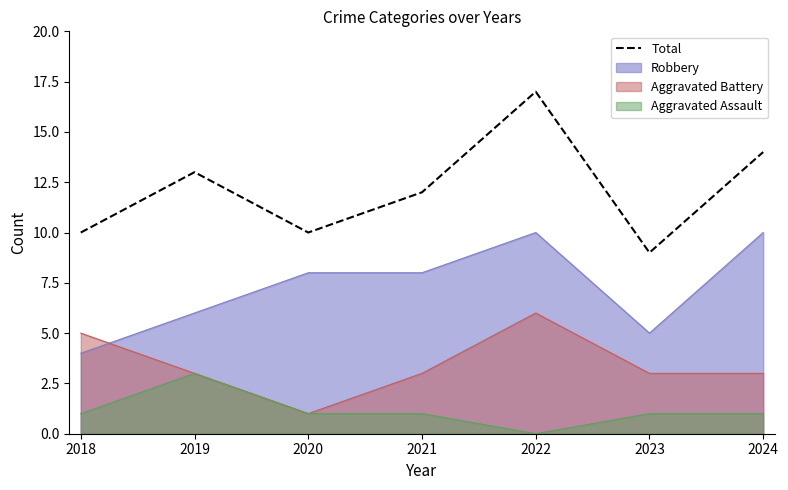

The chart shows a value of 12 at 2021. True or false?

True